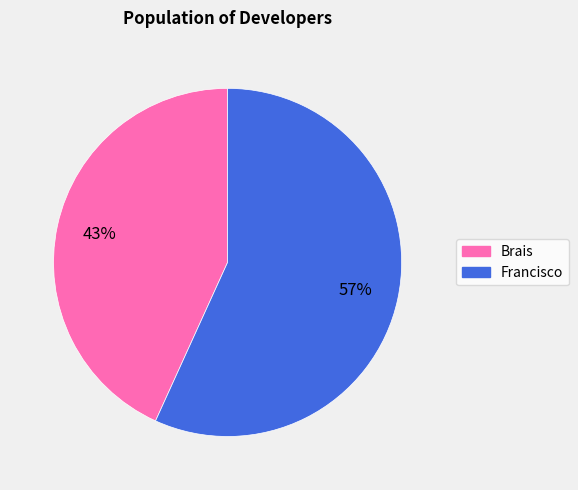

Between Brais and Francisco, which is larger?

Francisco